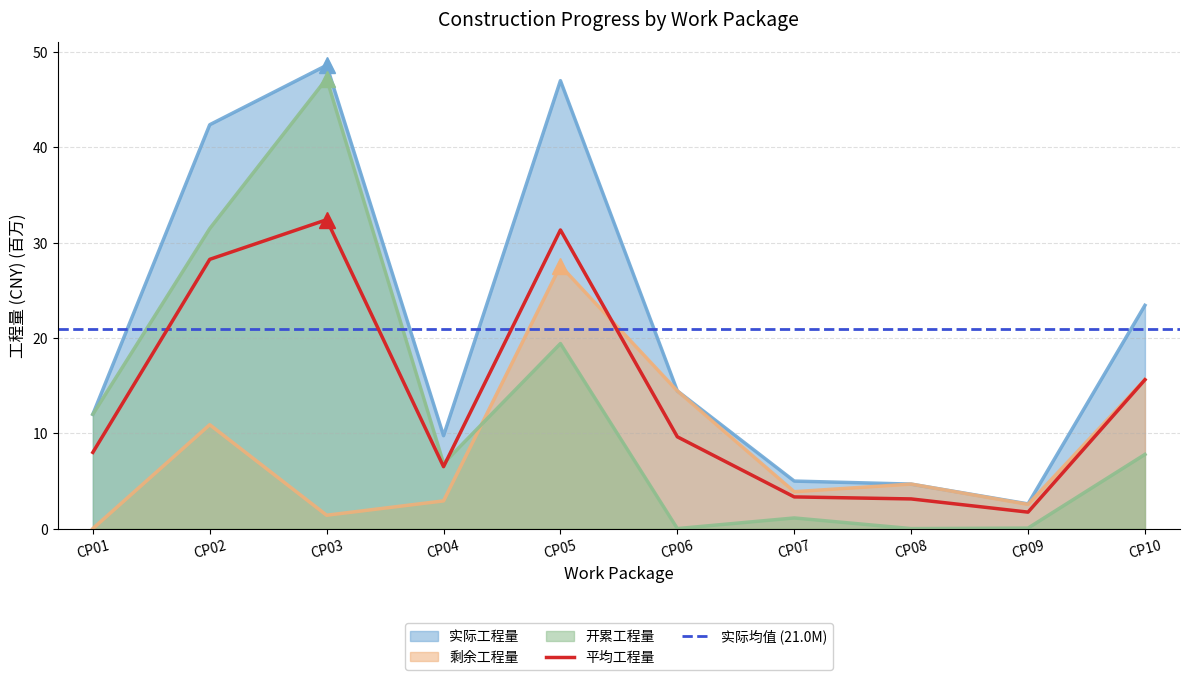

True or false: 剩余工程量 and 实际工程量 intersect in this chart.

False